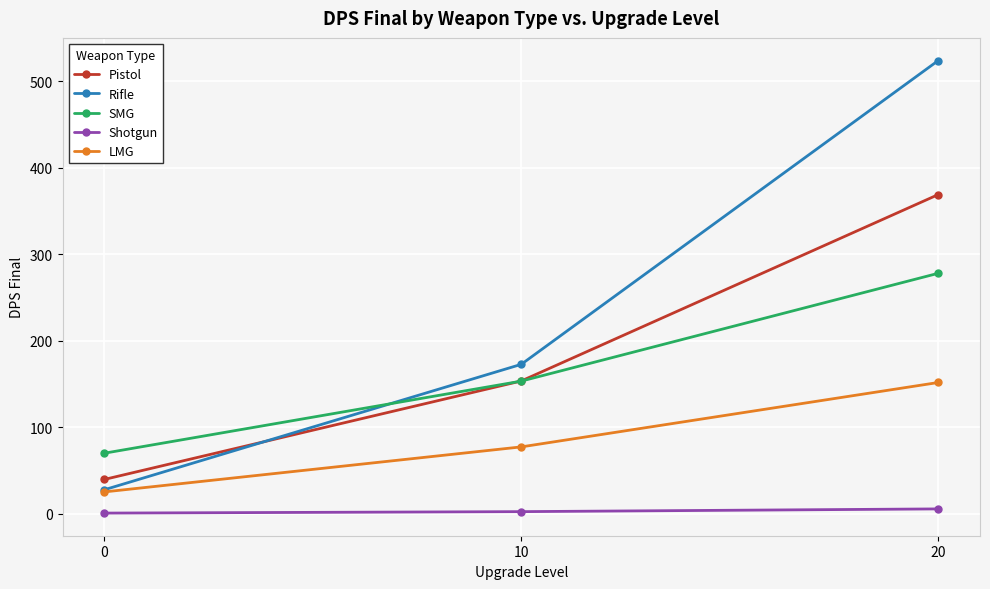

List the labels in order of Rifle value, smallest first.

0, 10, 20